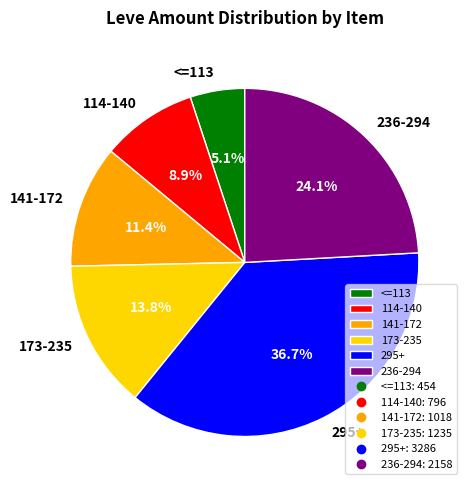

To the nearest percent, what is the average slice percentage?

17%